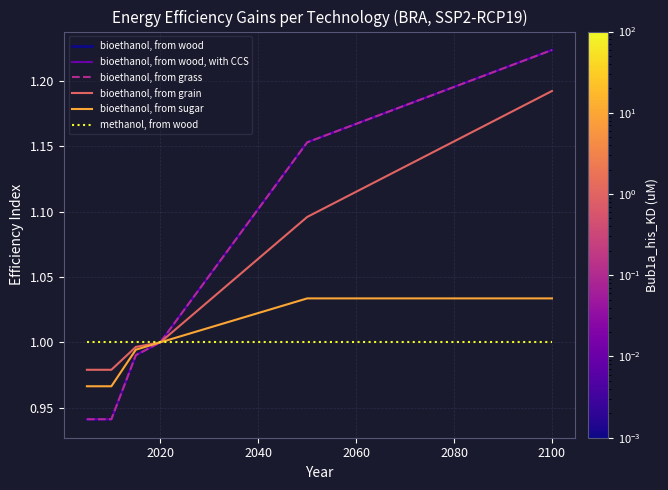

Does the chart have visible grid lines?

Yes